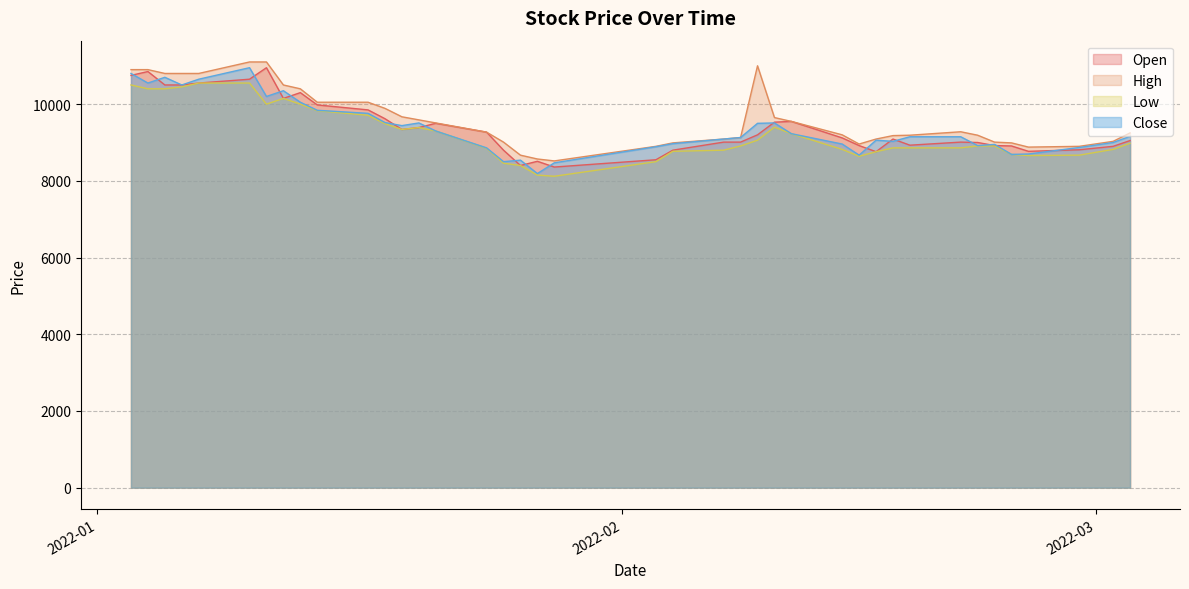

How many distinct data groups are displayed?

4